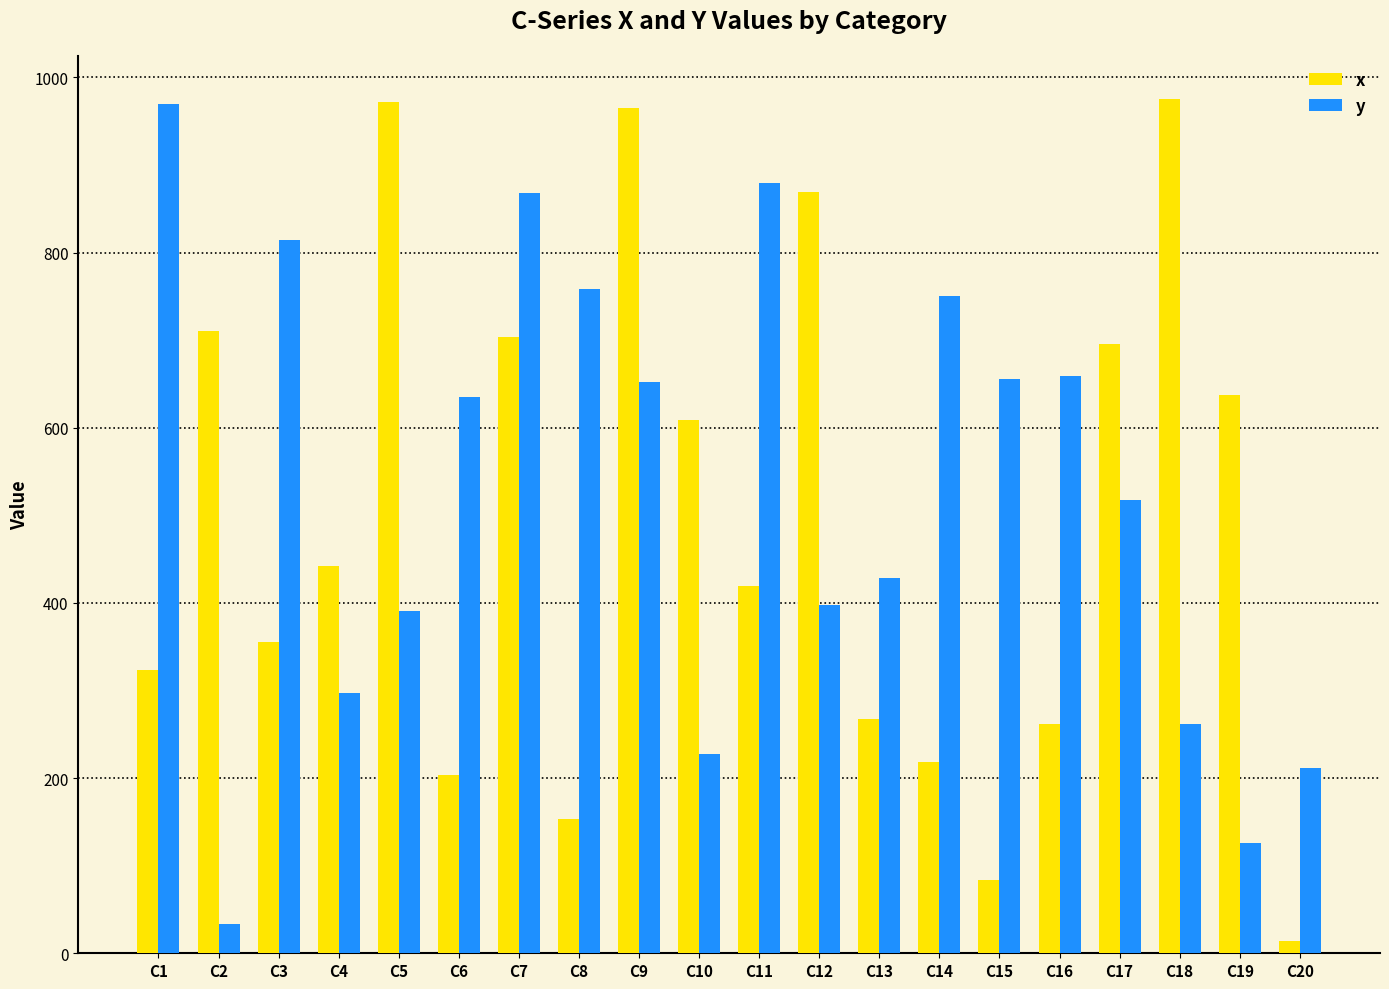

What is the average value of the x series?

494